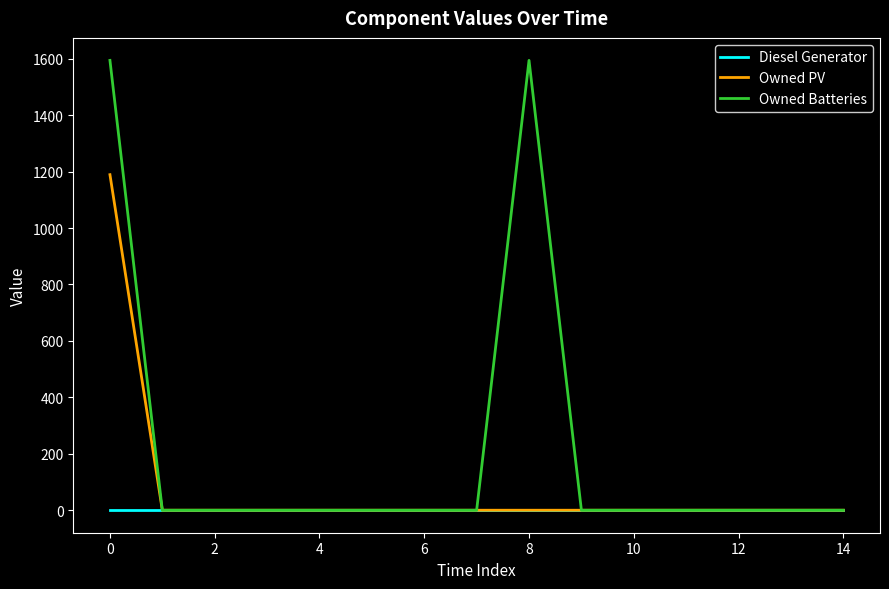

What are all the series names shown in the legend?

Diesel Generator, Owned PV, Owned Batteries